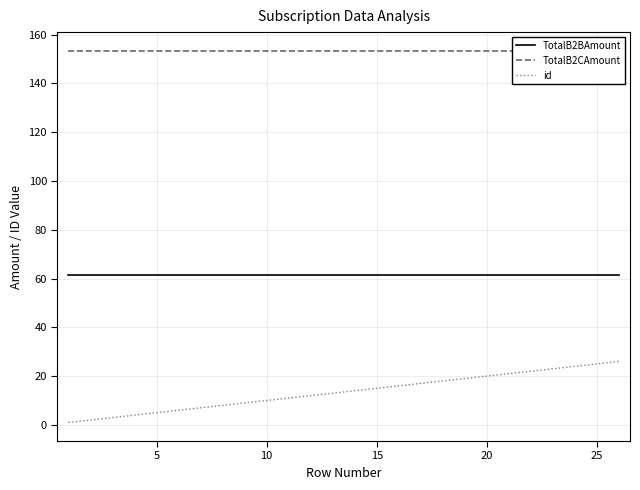

True or false: id and TotalB2BAmount intersect in this chart.

False